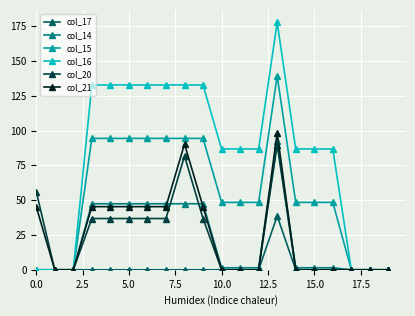

True or false: col_21 has more than 1 points higher than both neighbors.

True